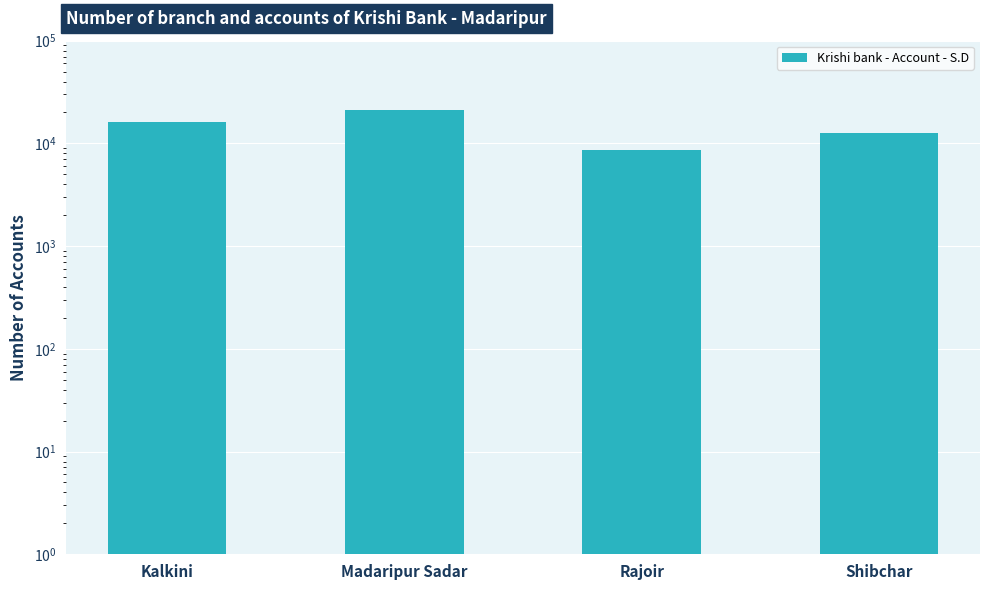

What is the difference between the maximum and minimum values?

12718